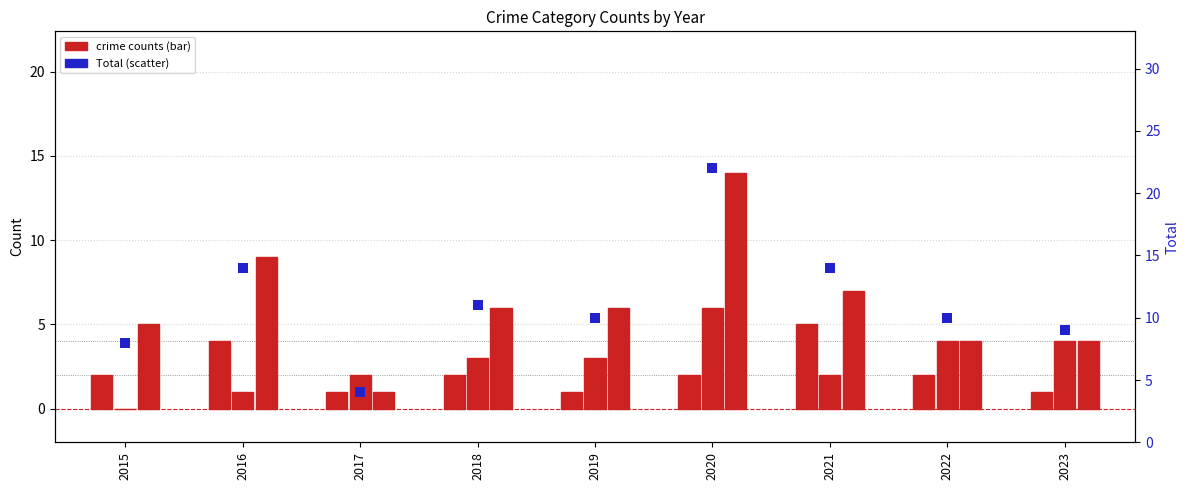

At which category is the sum across all series the highest?

2020